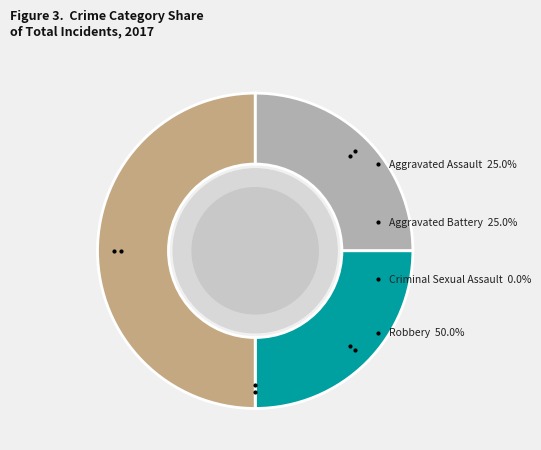

Is there any slice that represents more than half of the pie?

No